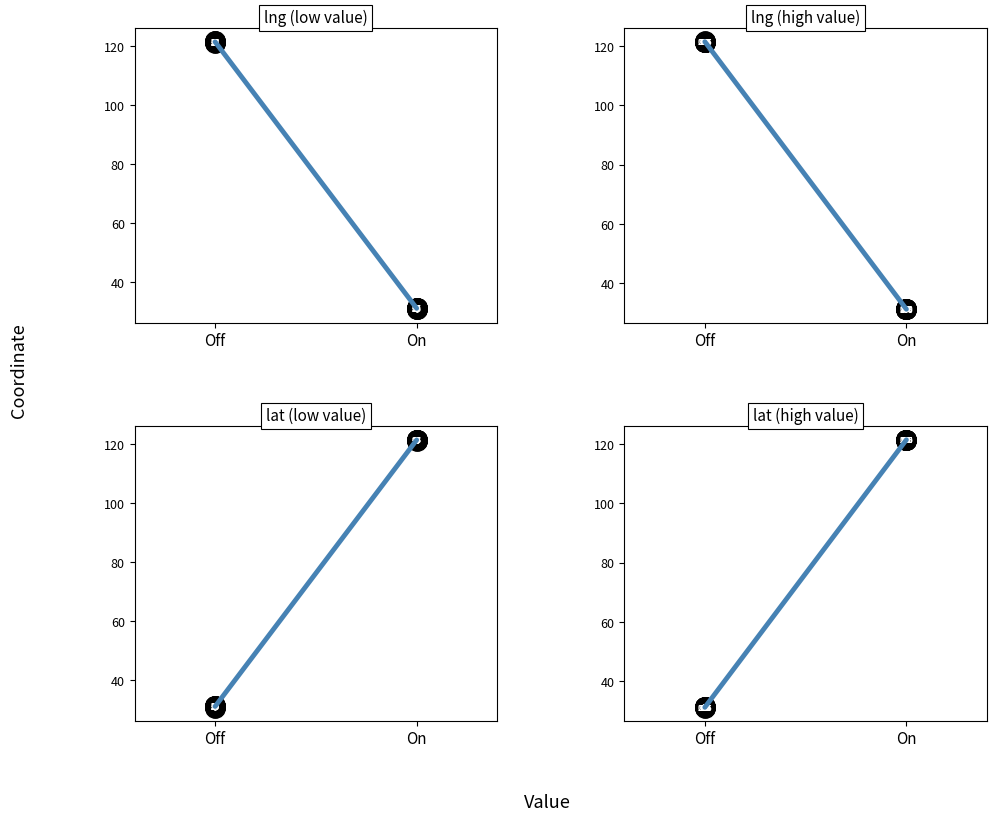

What is the smallest value displayed?

31.2